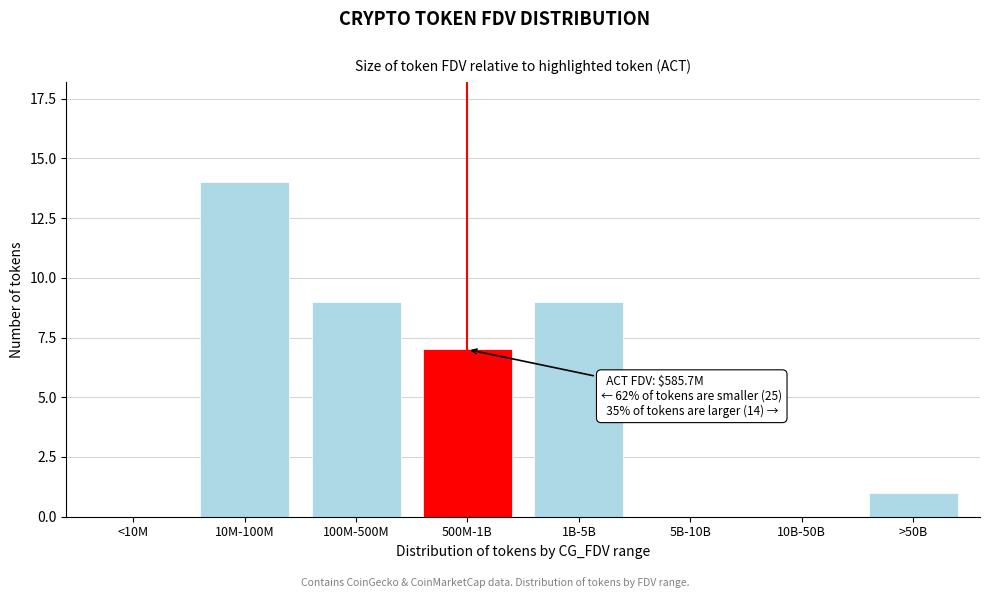

Reading left to right, extract all data points from this chart.

<10M=0	10M-100M=14	100M-500M=9	500M-1B=7	1B-5B=9	5B-10B=0	10B-50B=0	>50B=1